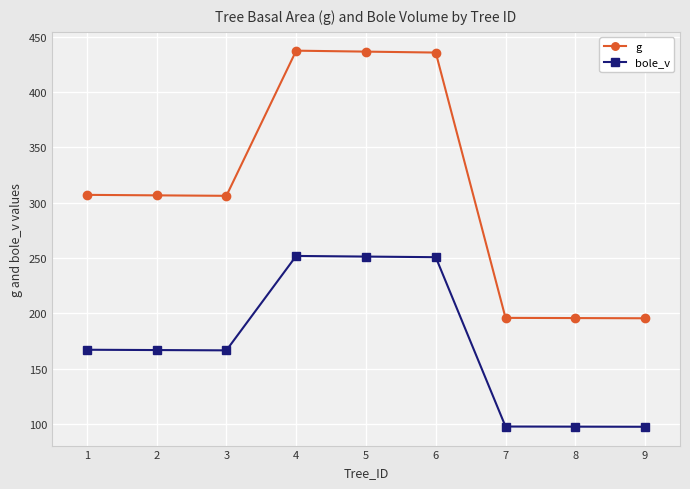

What is the maximum value shown in the chart?

437.4